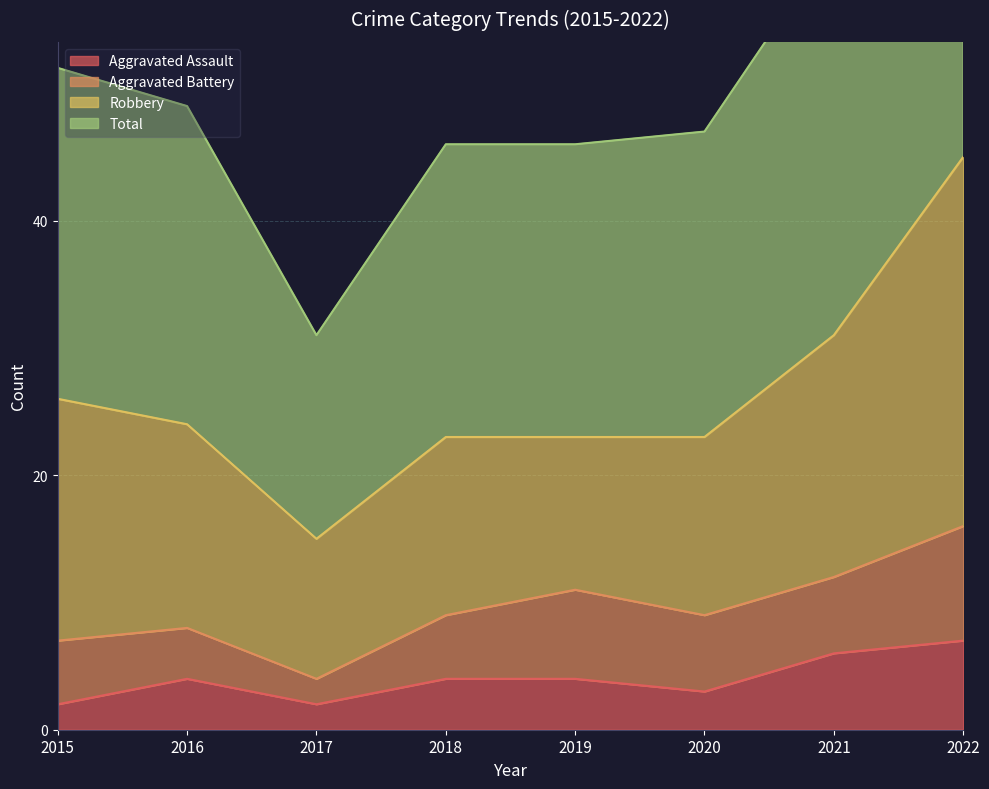

Which series has the largest total across all categories?

Total